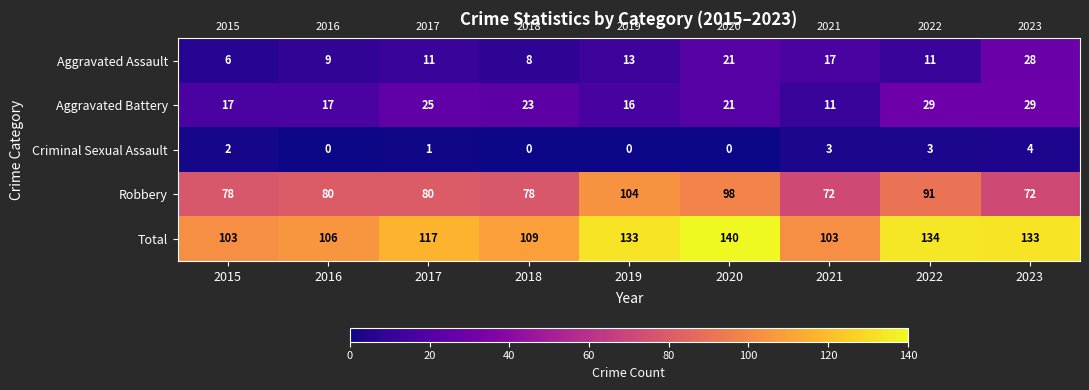

Between 2016 and 2022, which series saw the biggest shift?

Total